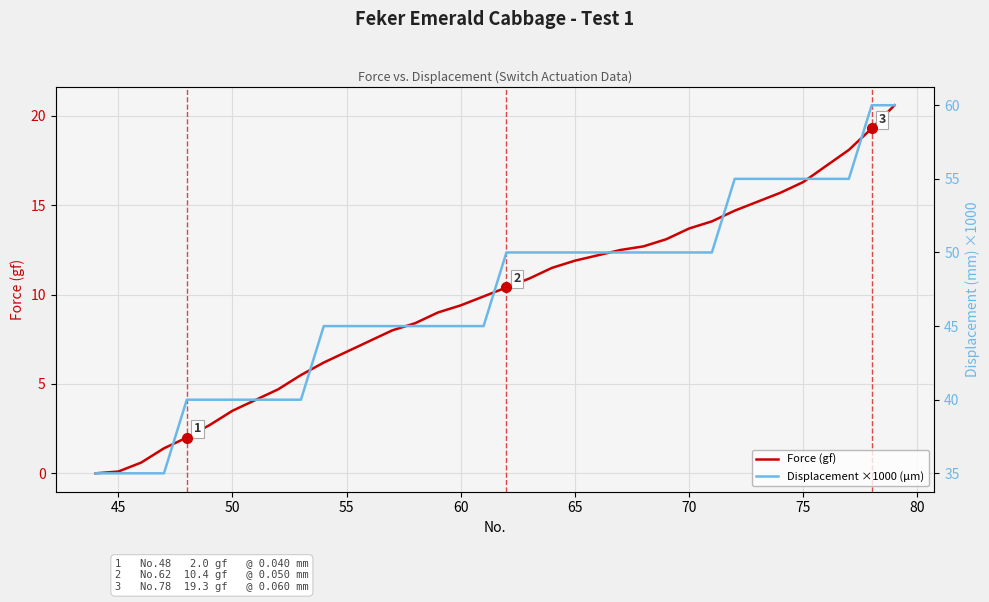

Is this an area chart (filled region under the line)?

No